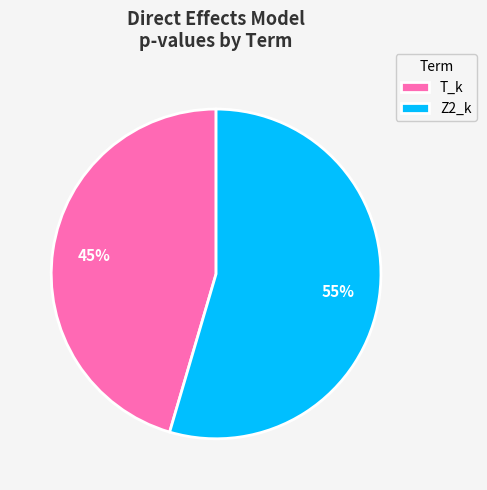

To the nearest percent, what is the combined percentage of Z2_k and T_k?

100%